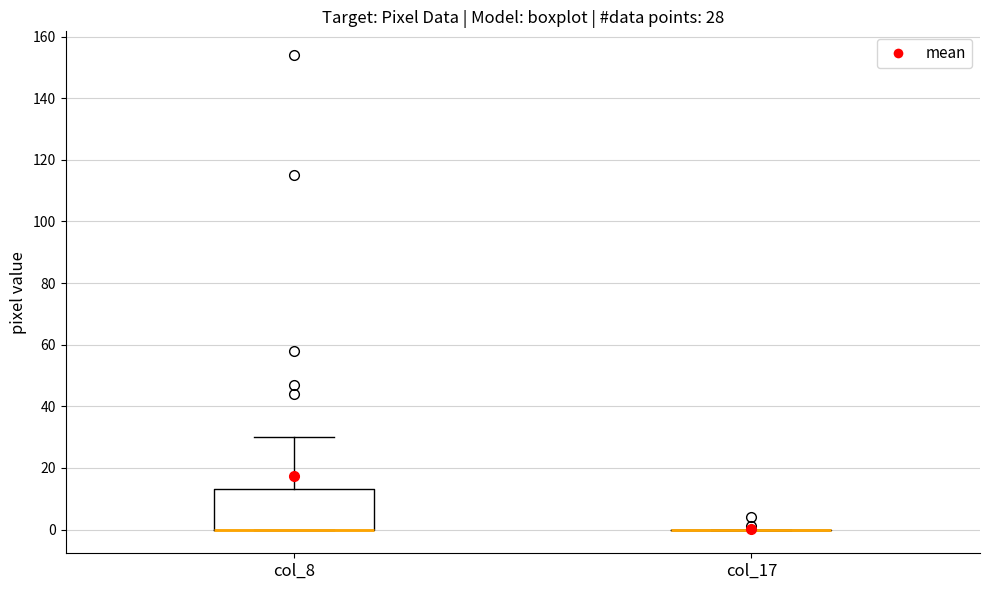

Comparing the boxes themselves (not the whiskers), which one is the tallest?

col_8